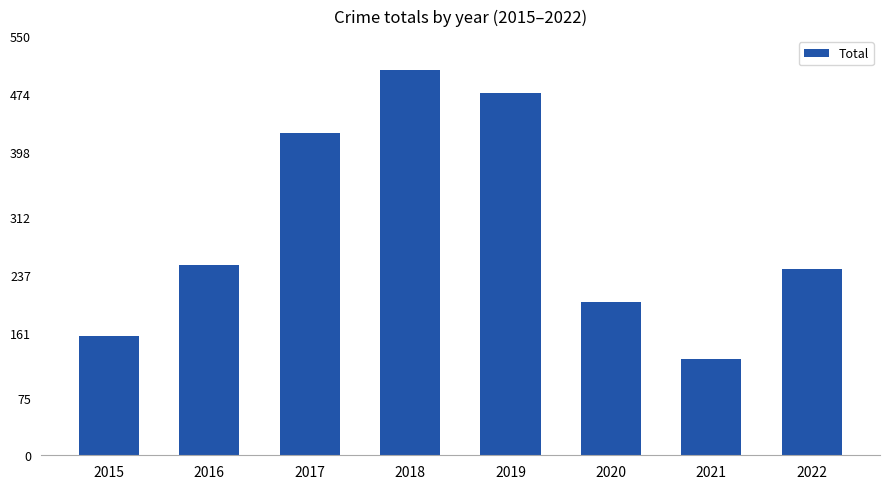

How many data points does each series have?

8